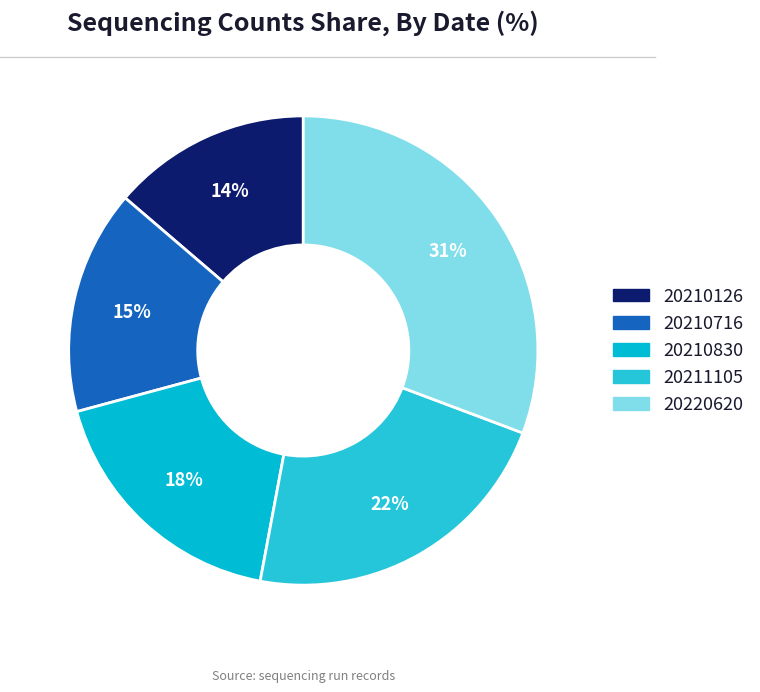

Is 20220620 the majority of the pie?

No